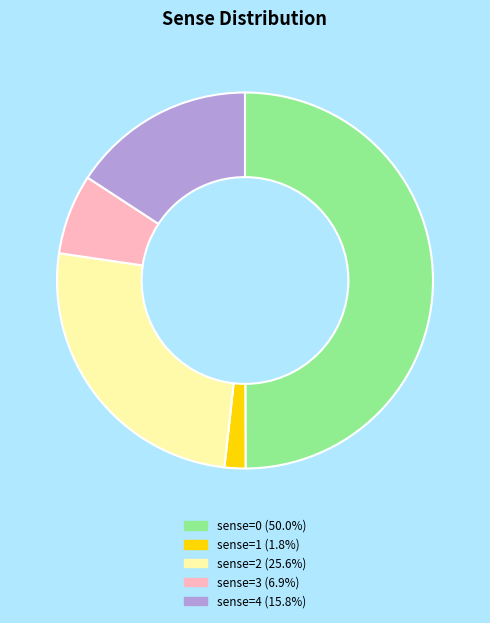

Approximately how many times larger is the value at sense=0 (50.0%) compared to sense=4 (15.8%)?

3.2